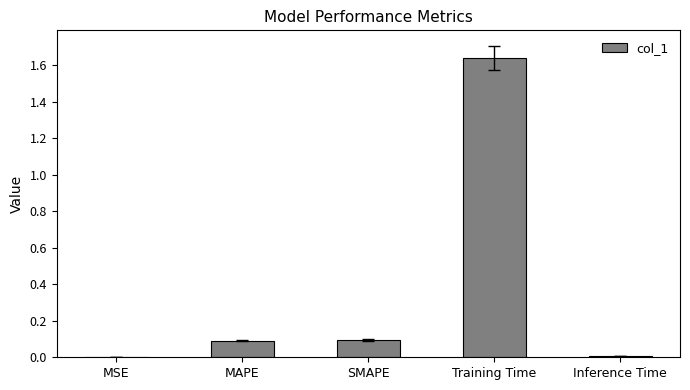

Between Inference Time and SMAPE, which is larger?

SMAPE